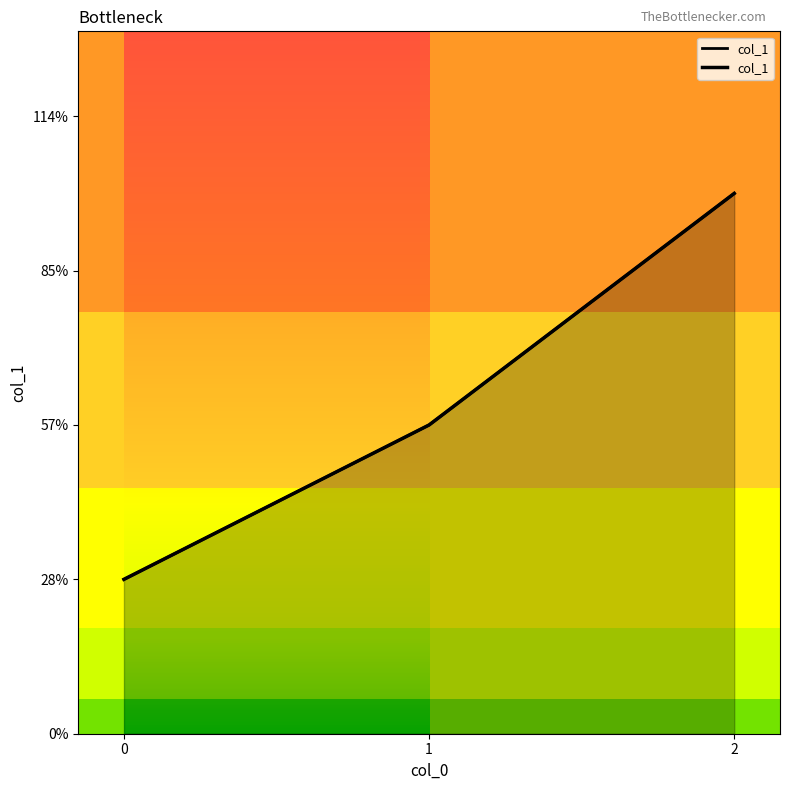

What is the difference between the maximum and second lowest values?

0.3